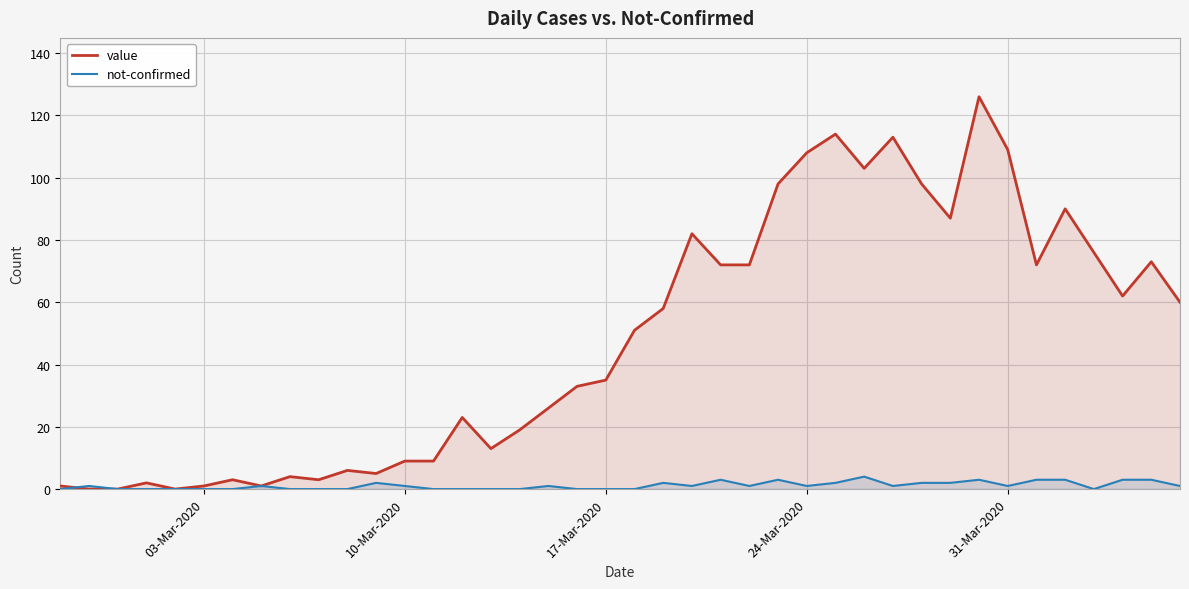

What is the greatest value displayed?

126